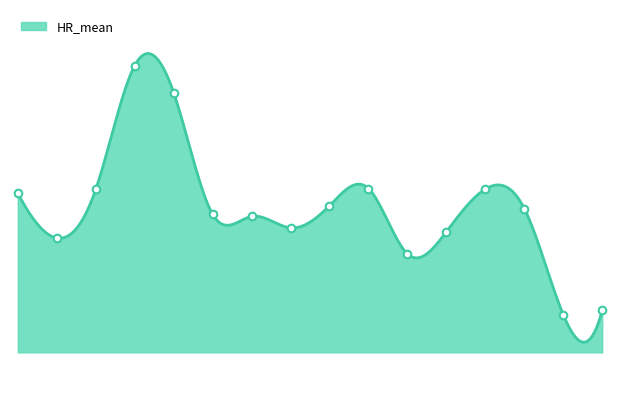

Which has a higher value, 20 or 0?

20